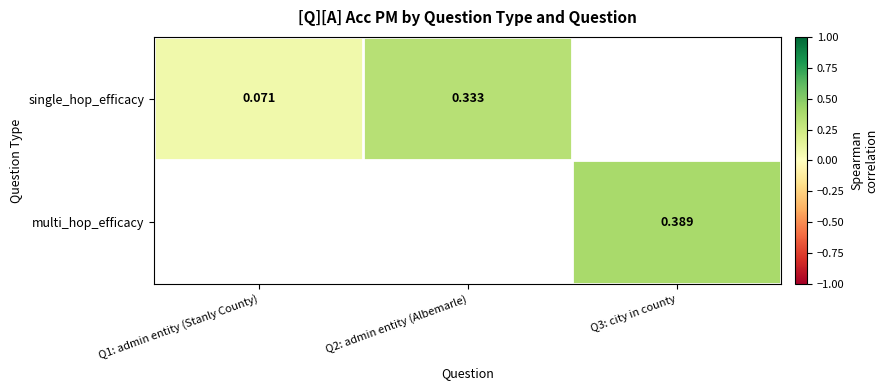

At how many categories does at least one series exceed 0?

3